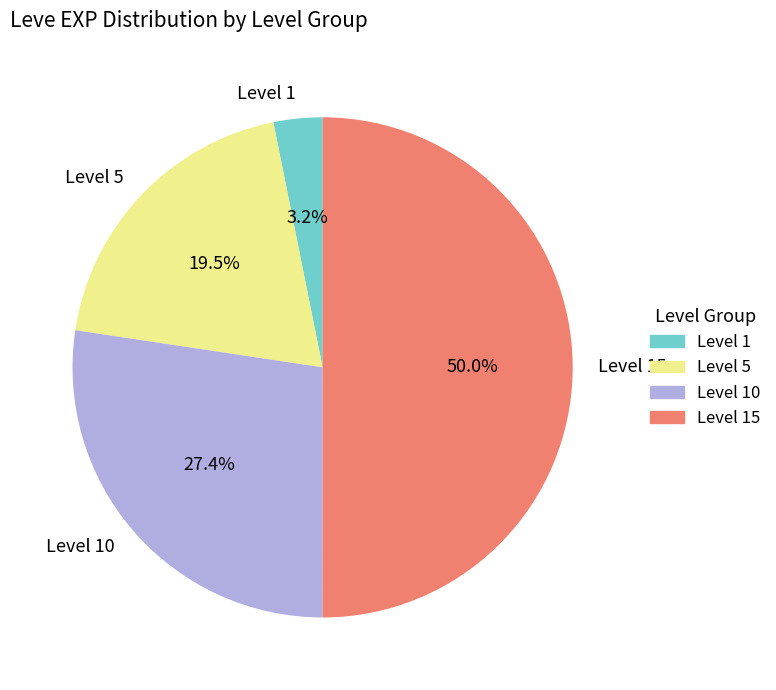

What portion of the pie excludes Level 15?

50.0%